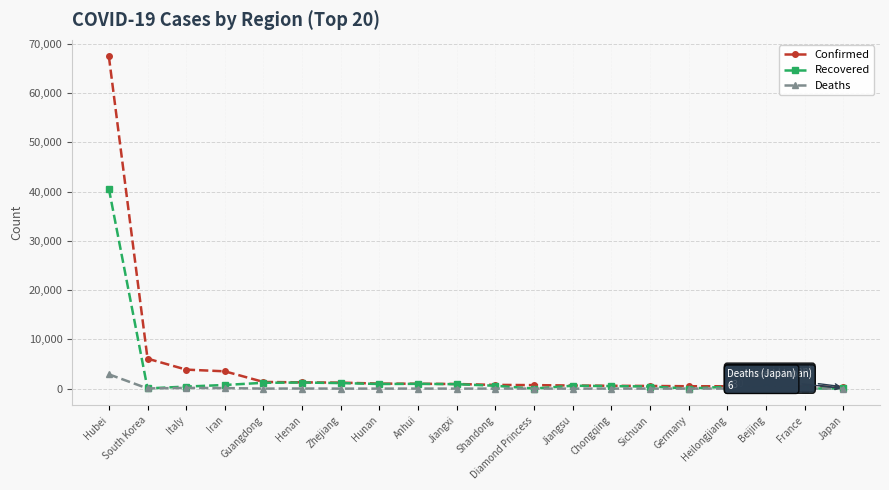

What position from the left is Italy?

3